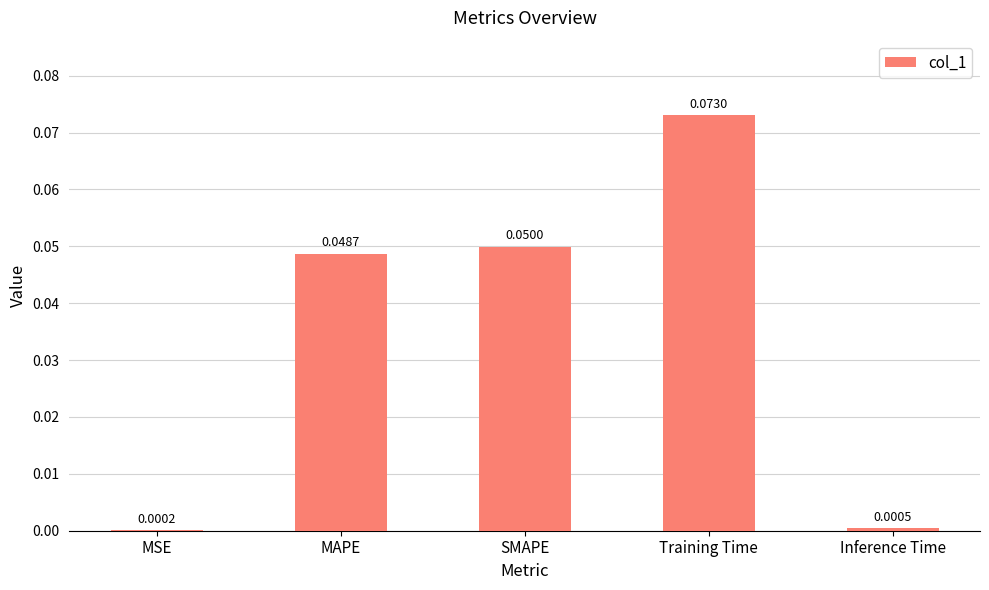

What is the sum of all values?

0.2